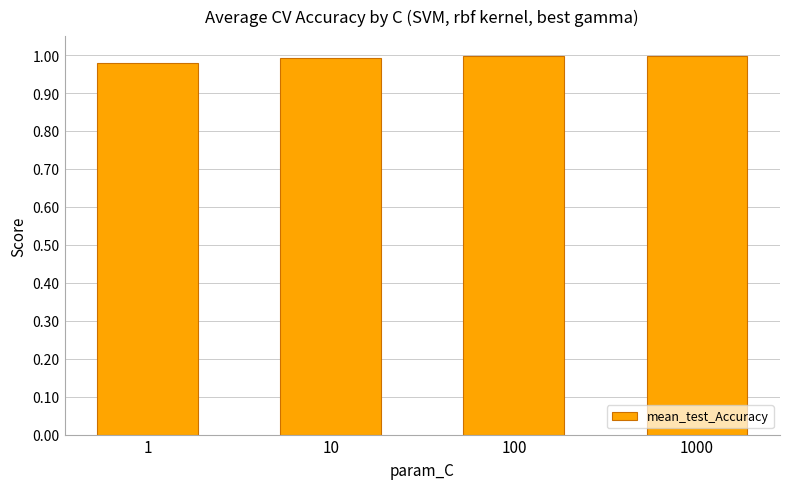

What is the sum of the values at 100 and 1?

2.0